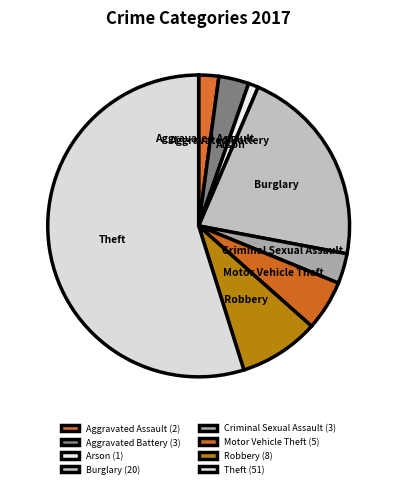

What is the largest slice in the pie chart?

Theft